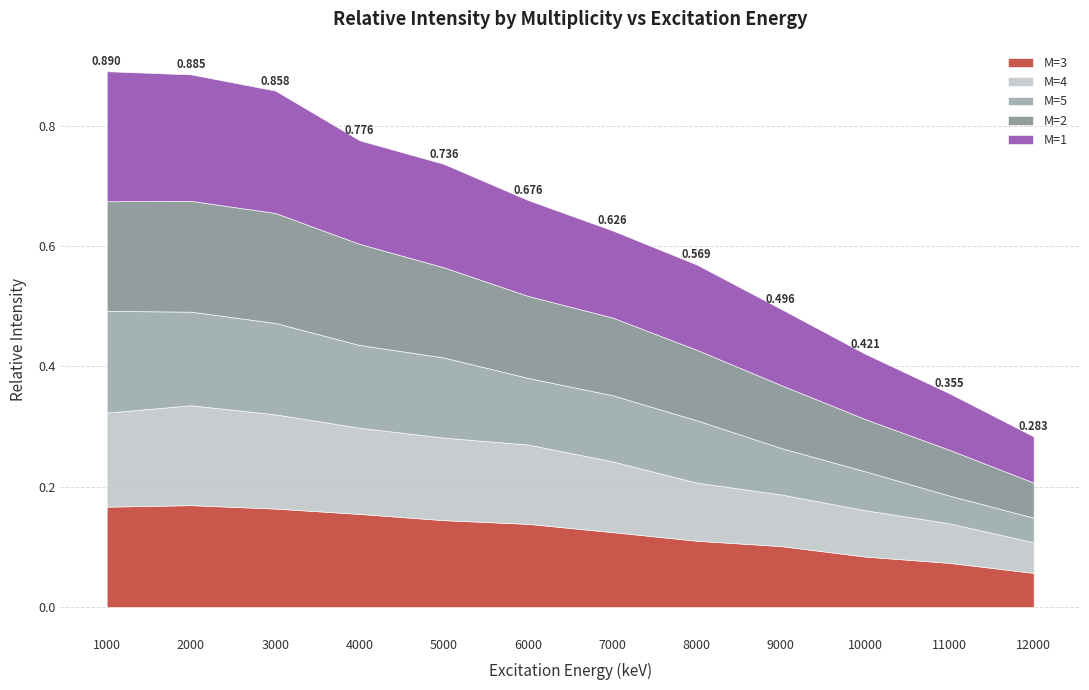

What value does the M=4 series have at 1000?

0.2